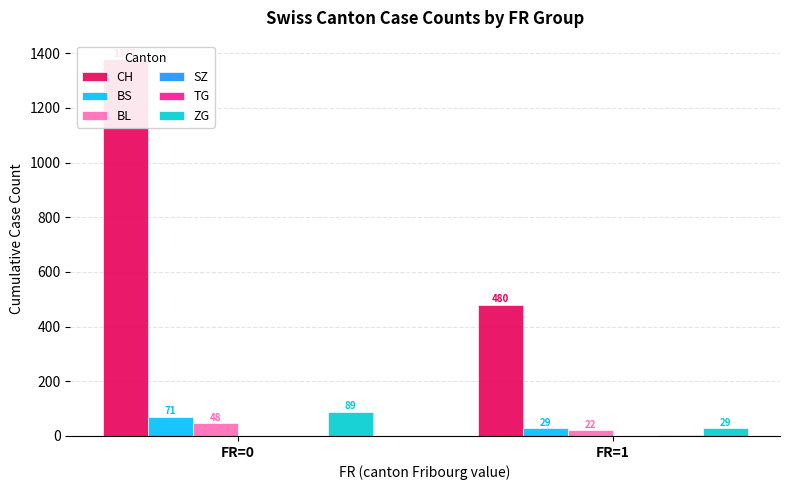

What is the sum of all BL values?

70